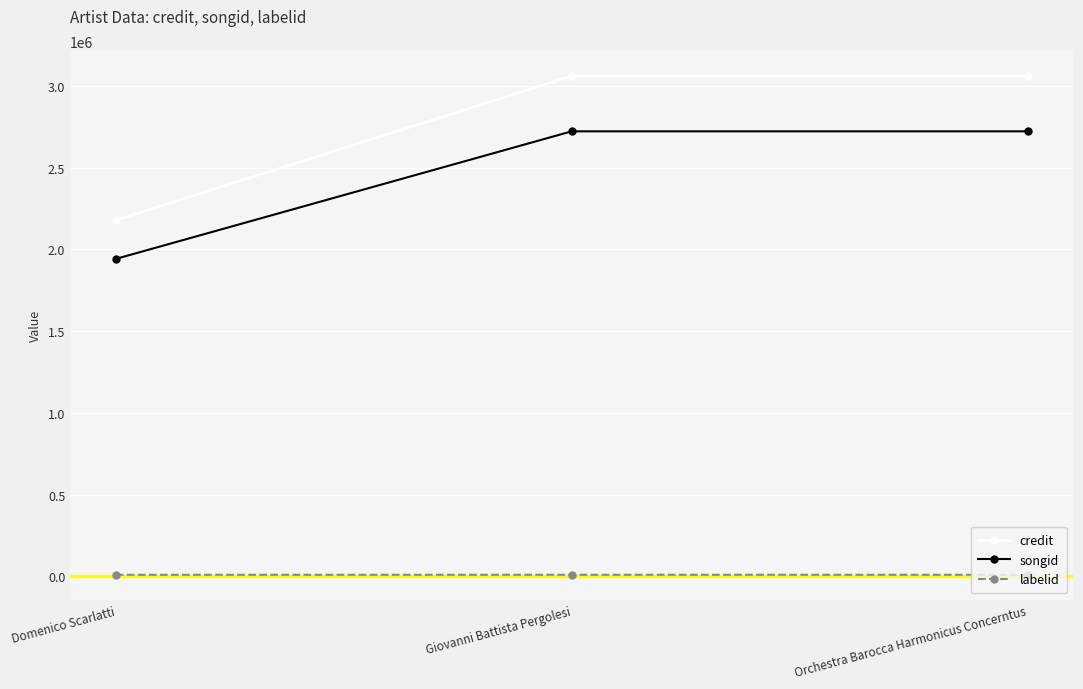

Rank the series by their maximum value, from highest to lowest.

credit, songid, labelid